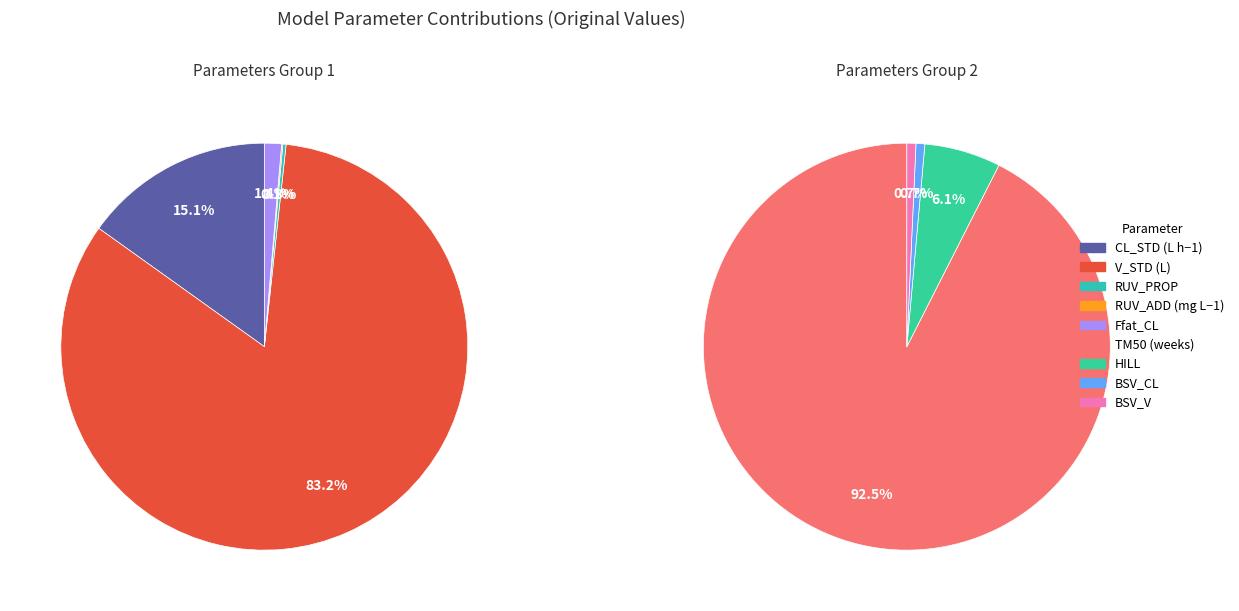

Do CL_STD (L h−1) and BSV_V together represent more than half of the pie?

No